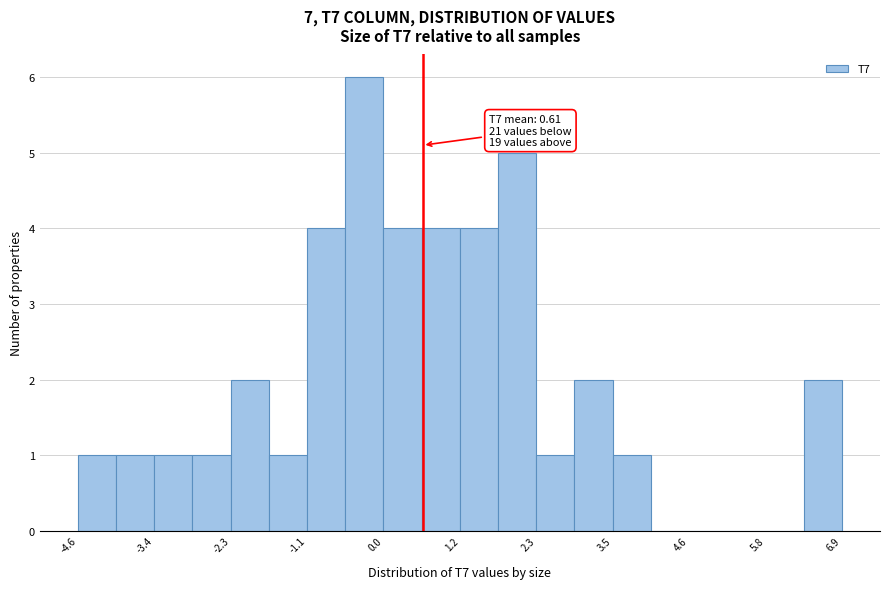

Around what value on the x-axis is the tallest bar? Give the approximate position of its centre, as read against the axis.

-0.2